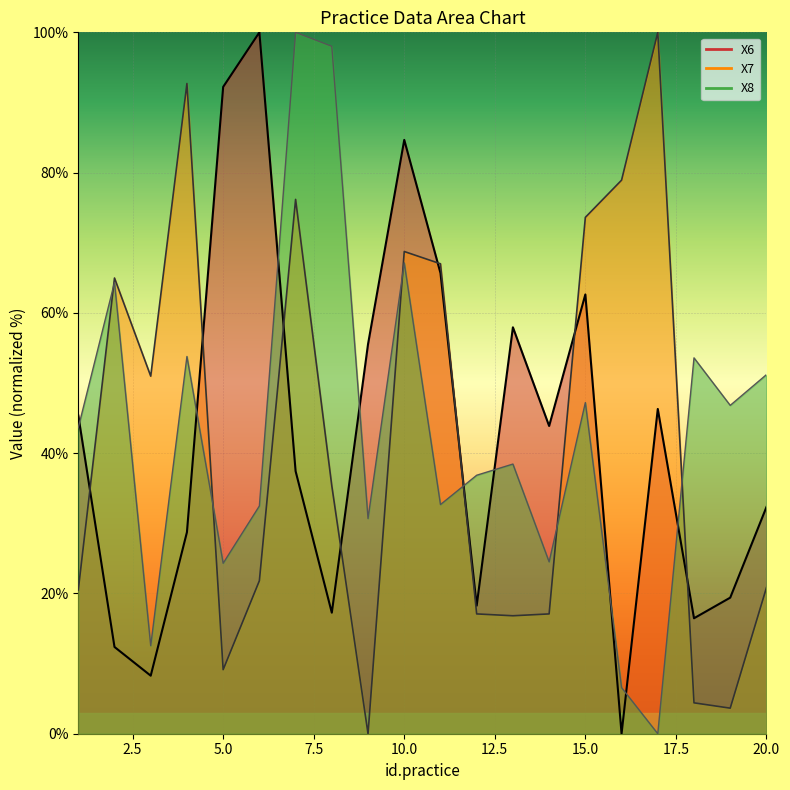

Rank the series by their average value, from lowest to highest.

X7, X6, X8